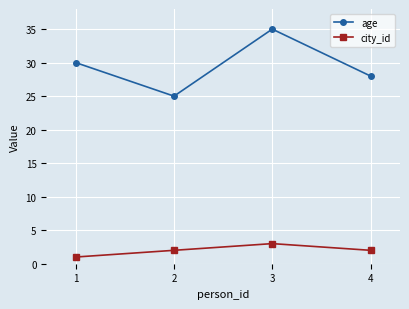

How many data points in age are less than 30?

2